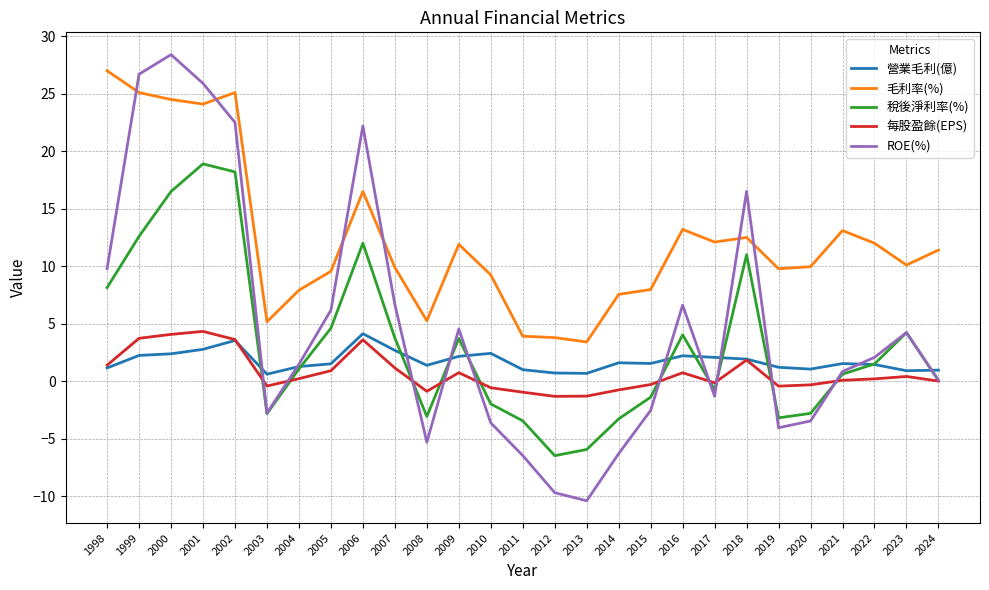

What is the total value across all series at 2005?

22.8